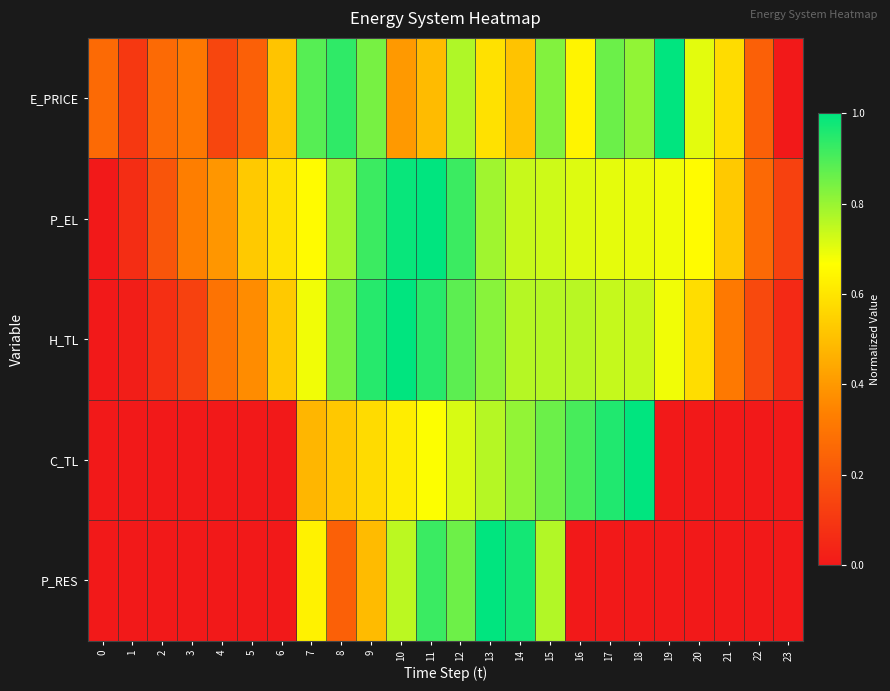

What is the greatest value displayed?

1.0